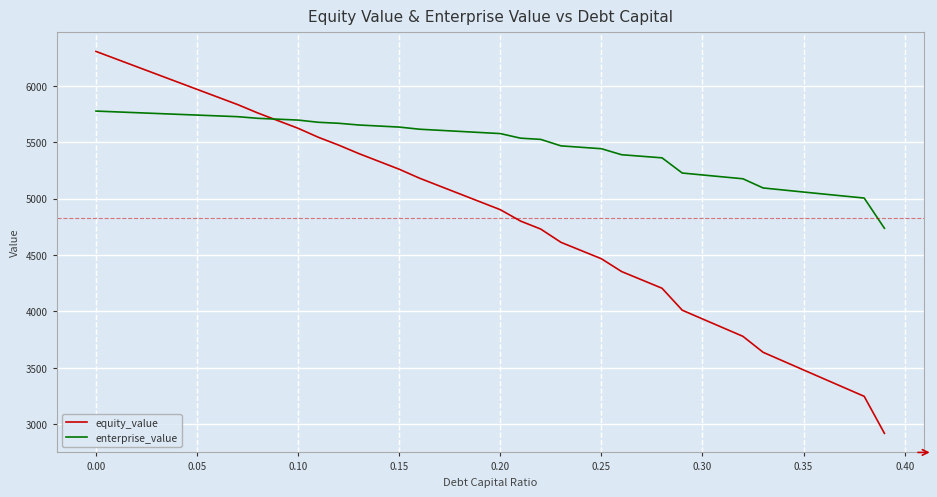

Which series has the largest total across all categories?

enterprise_value